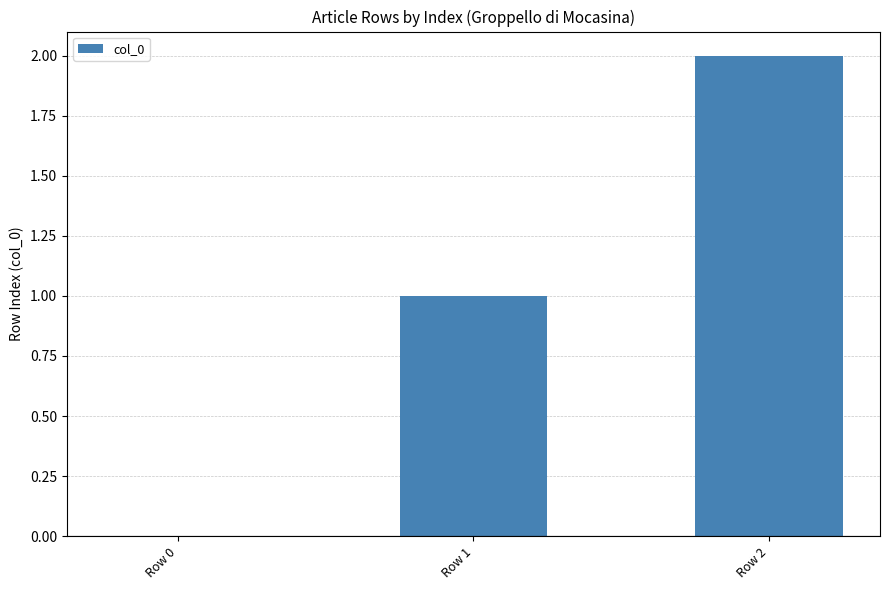

Between Row 0 and Row 2, which is larger?

Row 2